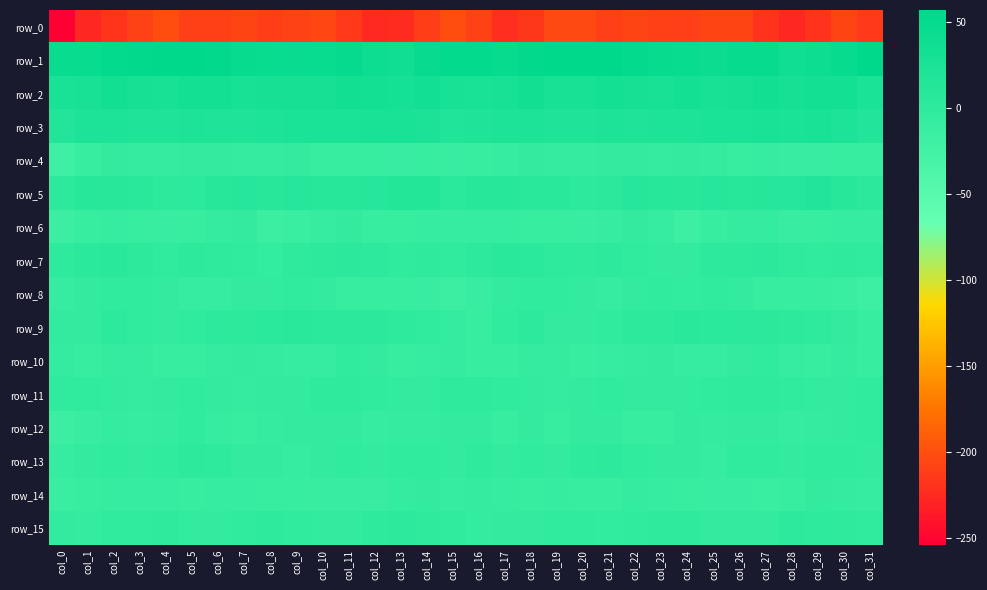

Which series has the largest total across all categories?

row_1